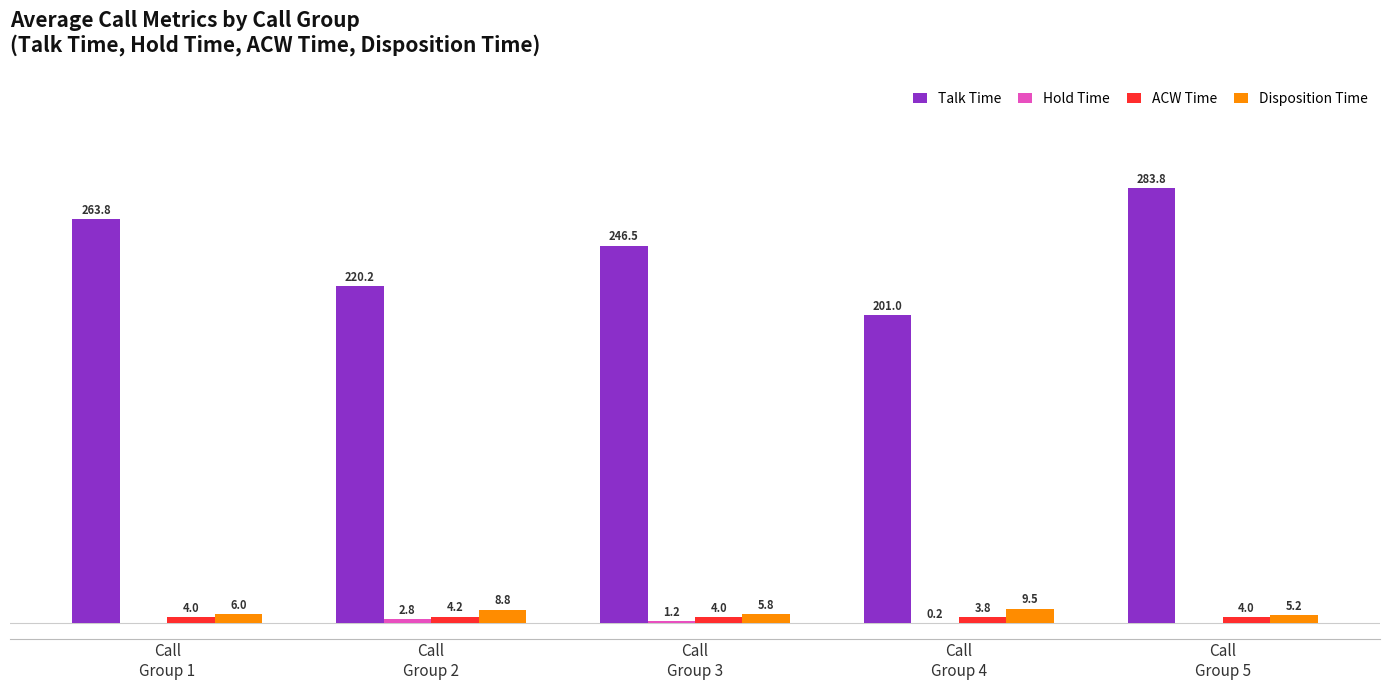

Which series has the largest total across all categories?

Talk Time